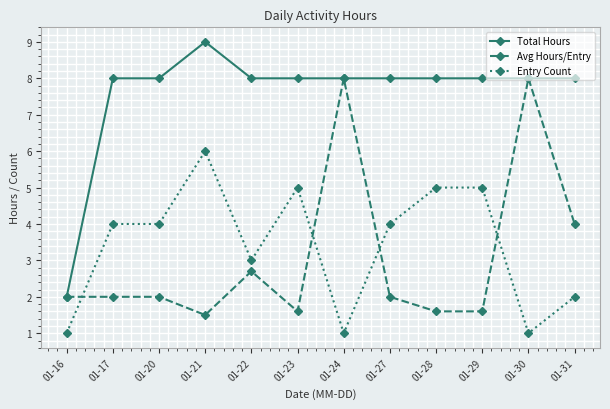

What is the sum of all Avg Hours/Entry values?

37.0